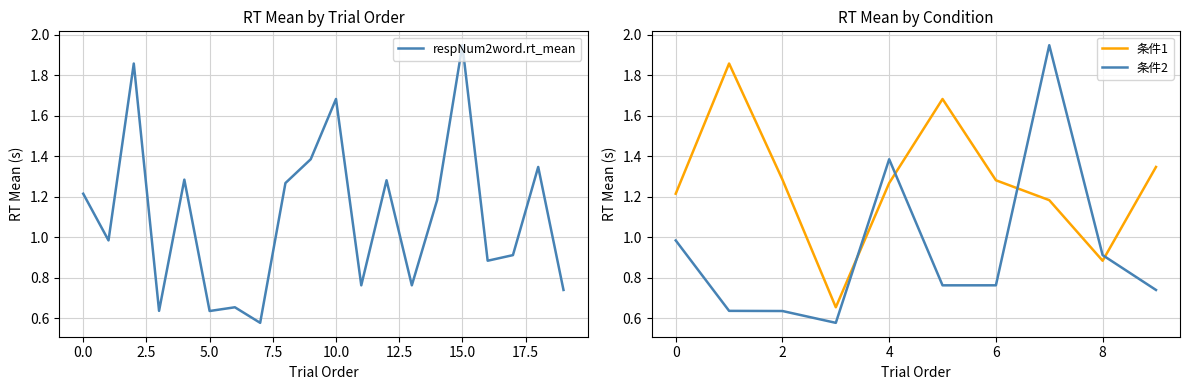

Is it true that the value at 9 is 1.4?

True